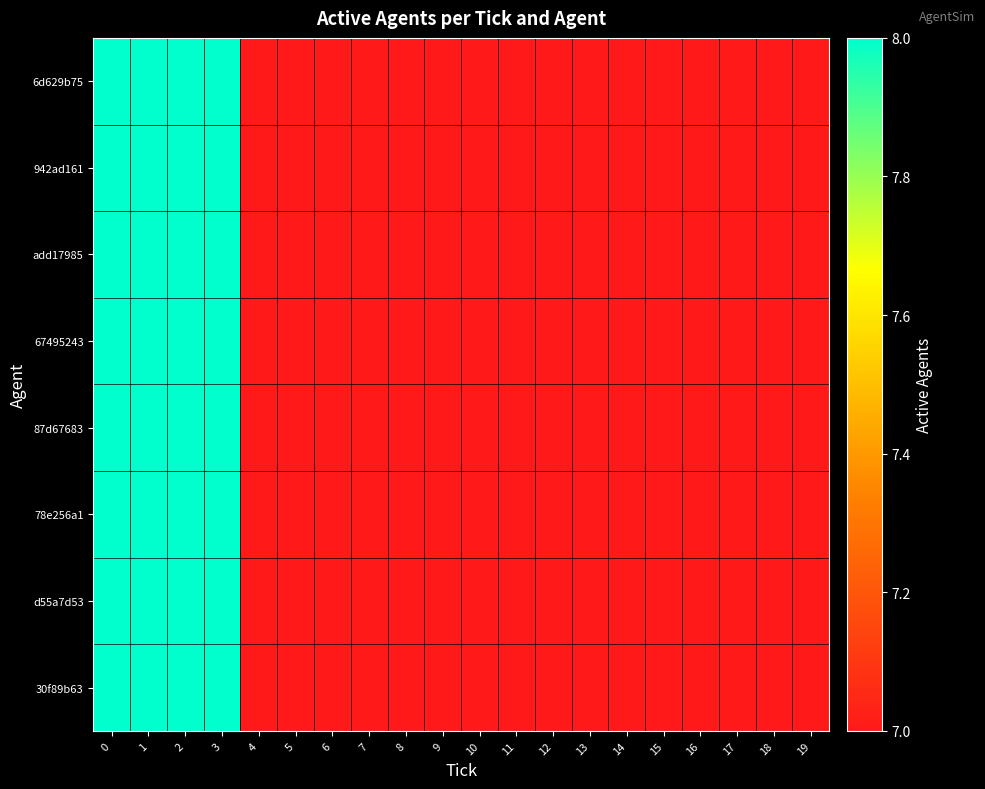

Reading left to right, extract all data points from this chart.

6d629b75: 0=8	1=8	2=8	3=8	4=7	5=7	6=7	7=7	8=7	9=7	10=7	11=7	12=7	13=7	14=7	15=7	16=7	17=7	18=7	19=7
942ad161: 0=8	1=8	2=8	3=8	4=7	5=7	6=7	7=7	8=7	9=7	10=7	11=7	12=7	13=7	14=7	15=7	16=7	17=7	18=7	19=7
add17985: 0=8	1=8	2=8	3=8	4=7	5=7	6=7	7=7	8=7	9=7	10=7	11=7	12=7	13=7	14=7	15=7	16=7	17=7	18=7	19=7
67495243: 0=8	1=8	2=8	3=8	4=7	5=7	6=7	7=7	8=7	9=7	10=7	11=7	12=7	13=7	14=7	15=7	16=7	17=7	18=7	19=7
87d67683: 0=8	1=8	2=8	3=8	4=7	5=7	6=7	7=7	8=7	9=7	10=7	11=7	12=7	13=7	14=7	15=7	16=7	17=7	18=7	19=7
78e256a1: 0=8	1=8	2=8	3=8	4=7	5=7	6=7	7=7	8=7	9=7	10=7	11=7	12=7	13=7	14=7	15=7	16=7	17=7	18=7	19=7
d55a7d53: 0=8	1=8	2=8	3=8	4=7	5=7	6=7	7=7	8=7	9=7	10=7	11=7	12=7	13=7	14=7	15=7	16=7	17=7	18=7	19=7
30f89b63: 0=8	1=8	2=8	3=8	4=7	5=7	6=7	7=7	8=7	9=7	10=7	11=7	12=7	13=7	14=7	15=7	16=7	17=7	18=7	19=7